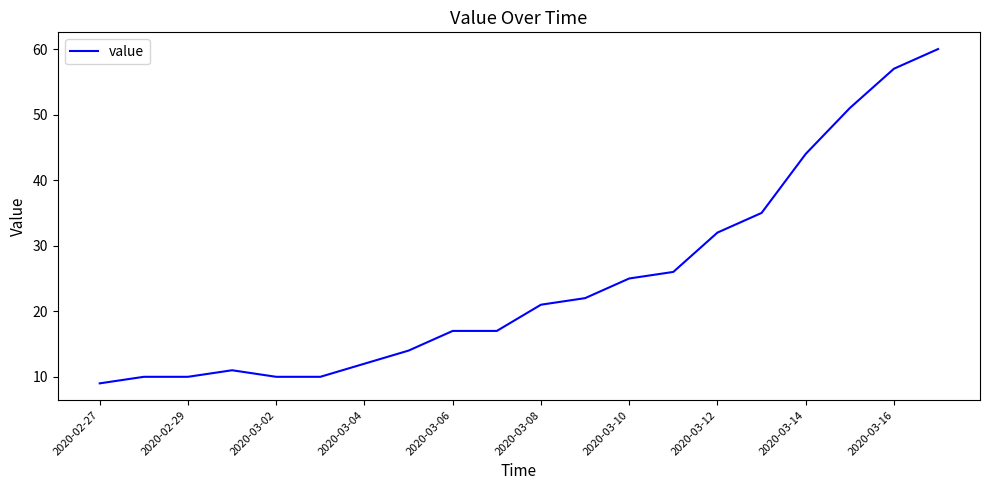

What is the smallest value displayed?

9